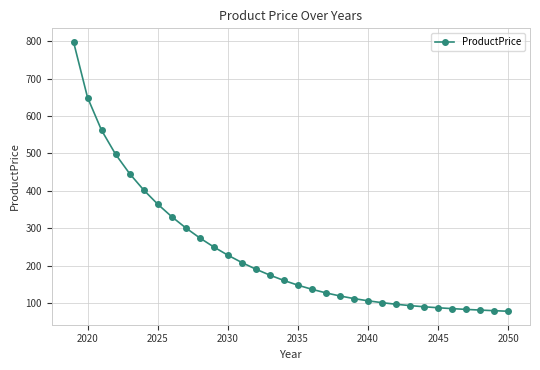

What is the difference between the maximum and minimum values?

719.0